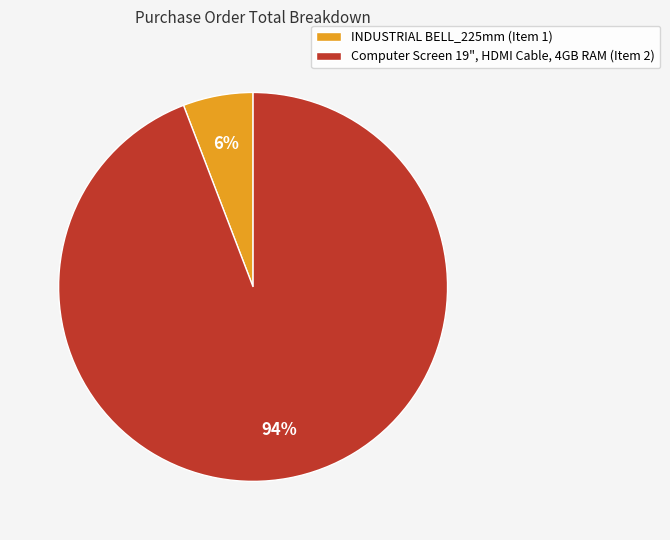

To the nearest percent, what percentage of the pie is Computer Screen 19", HDMI Cable, 4GB RAM (Item 2)?

94%